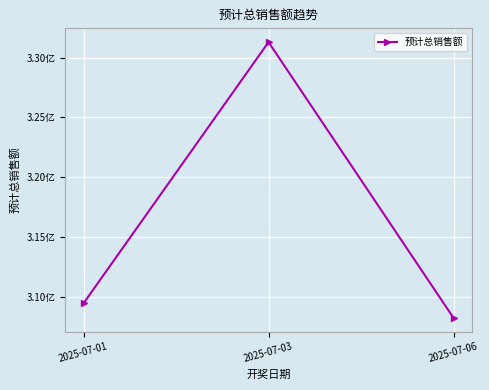

Is this an area chart (filled region under the line)?

No